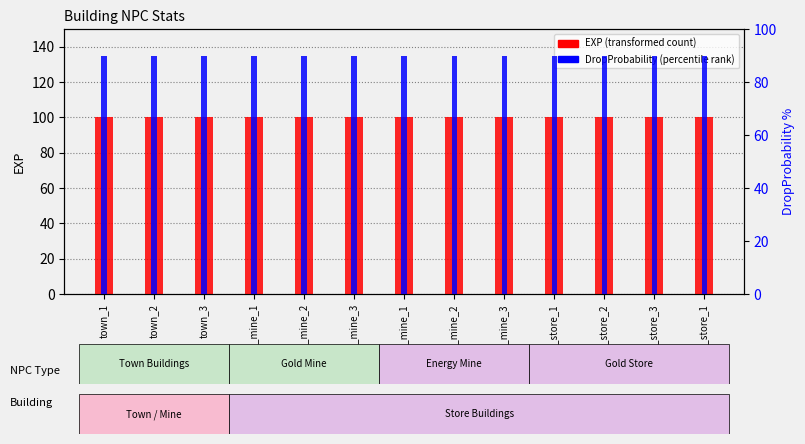

Reading left to right, extract all data points from this chart.

EXP (transformed count): 100	100	100	100	100	100	100	100	100	100	100	100	100
DropProbability (percentile rank): 90	90	90	90	90	90	90	90	90	90	90	90	90